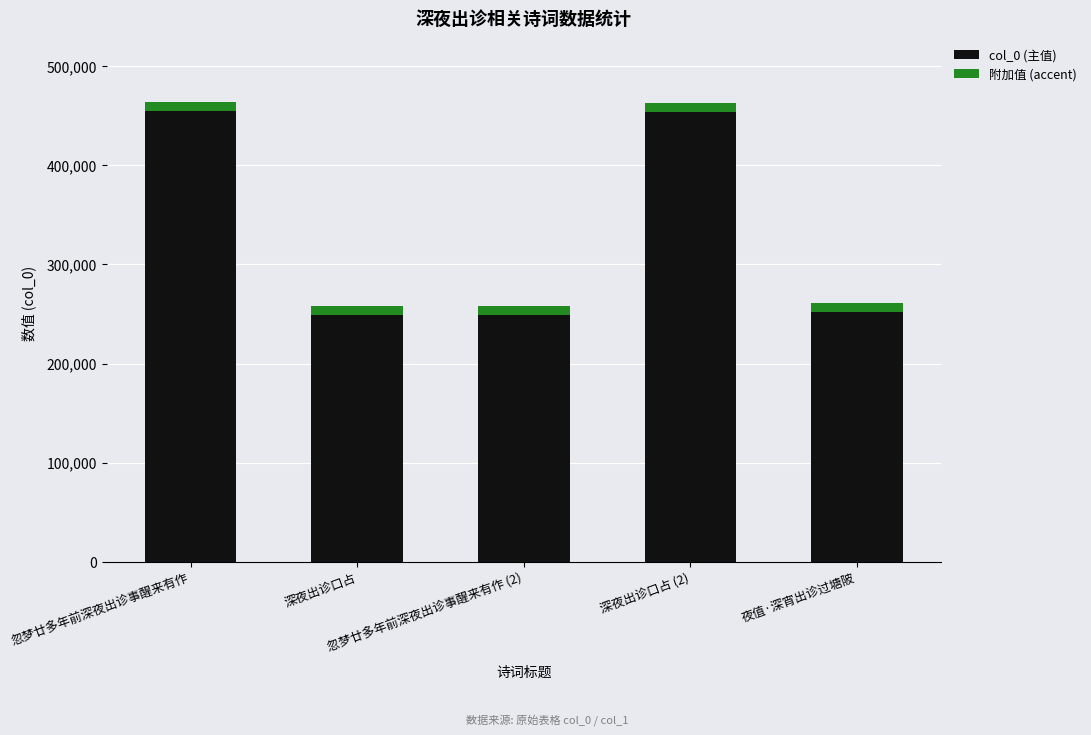

What is the difference between the maximum and second lowest values in the col_0 (主值) series?

205136.0